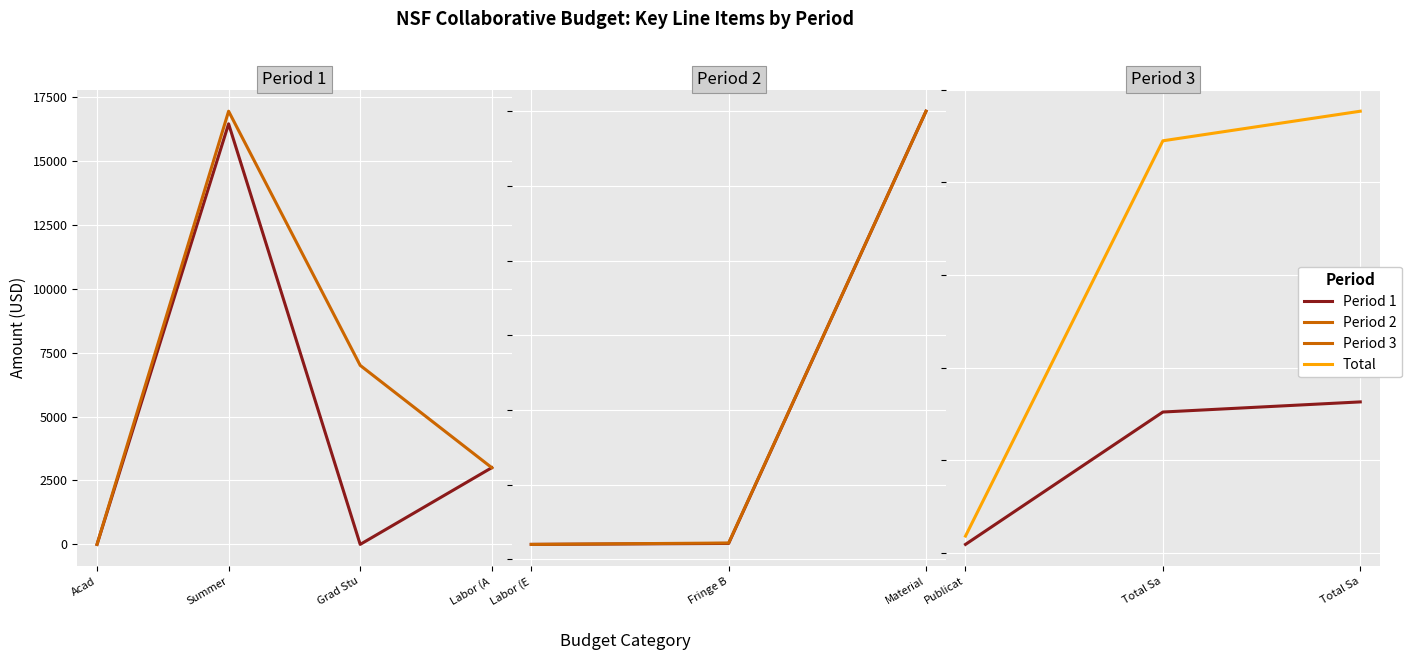

What is the difference between the Period 1 values at 1 and 8?

12493.3